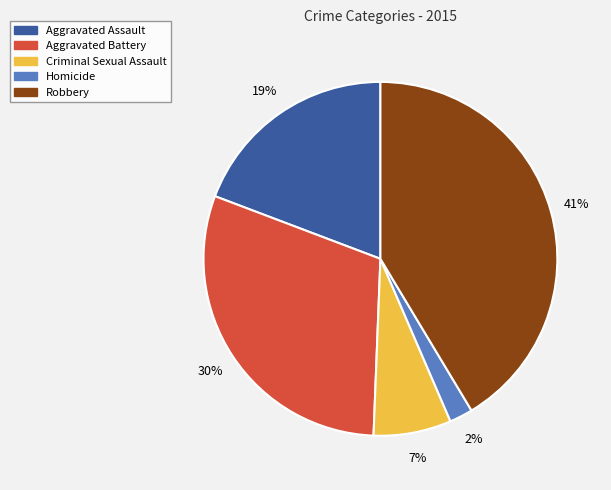

Between Homicide and Robbery, which is larger?

Robbery